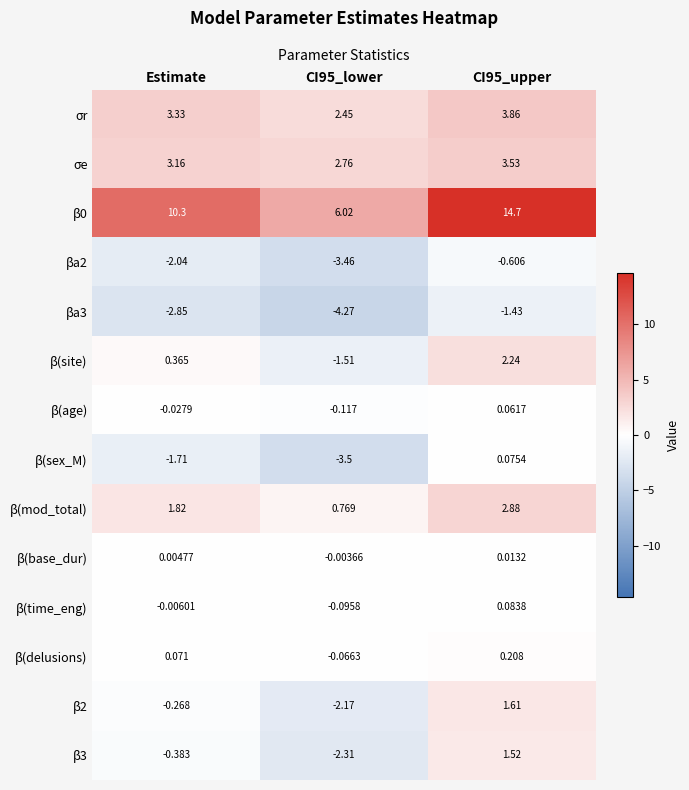

Where is β2 nearest to the value 0?

Estimate